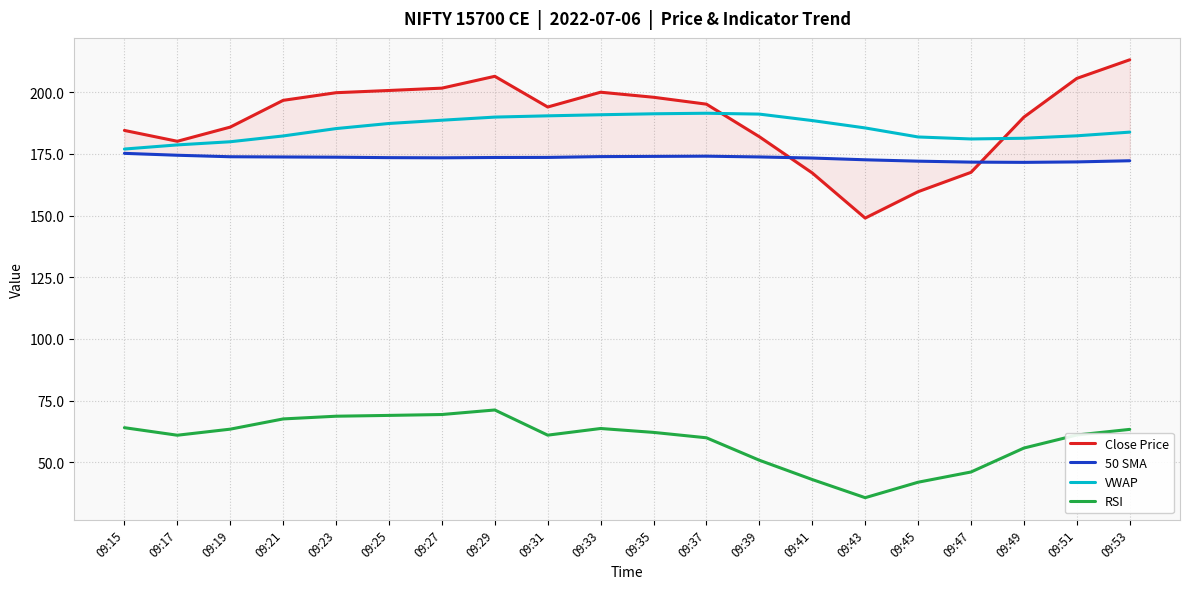

True or false: RSI and 50 SMA intersect in this chart.

False